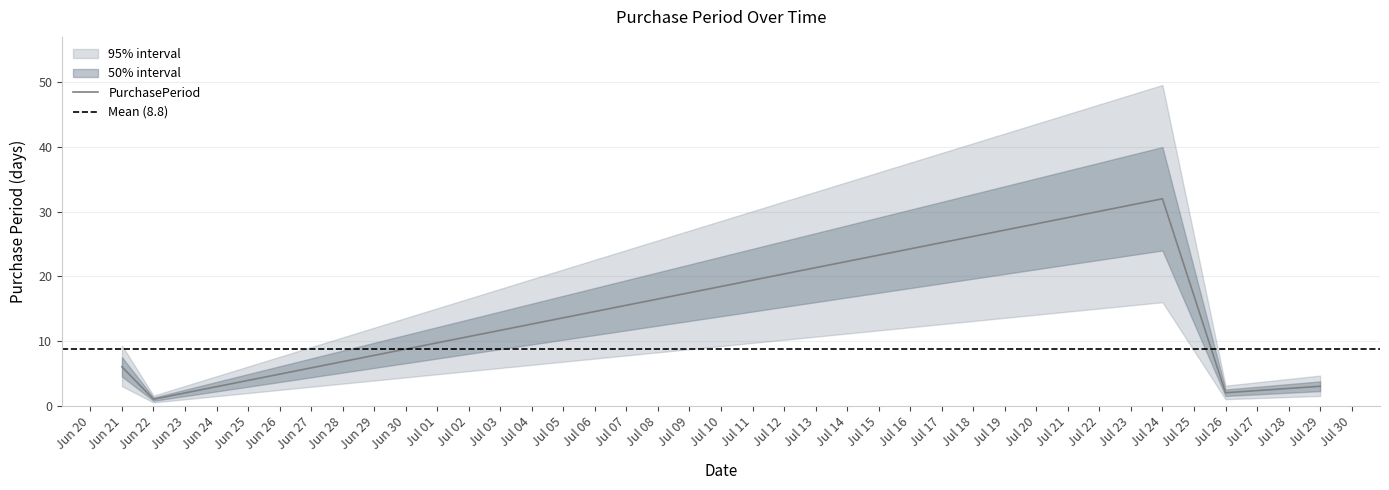

What is the minimum value shown in the chart?

1